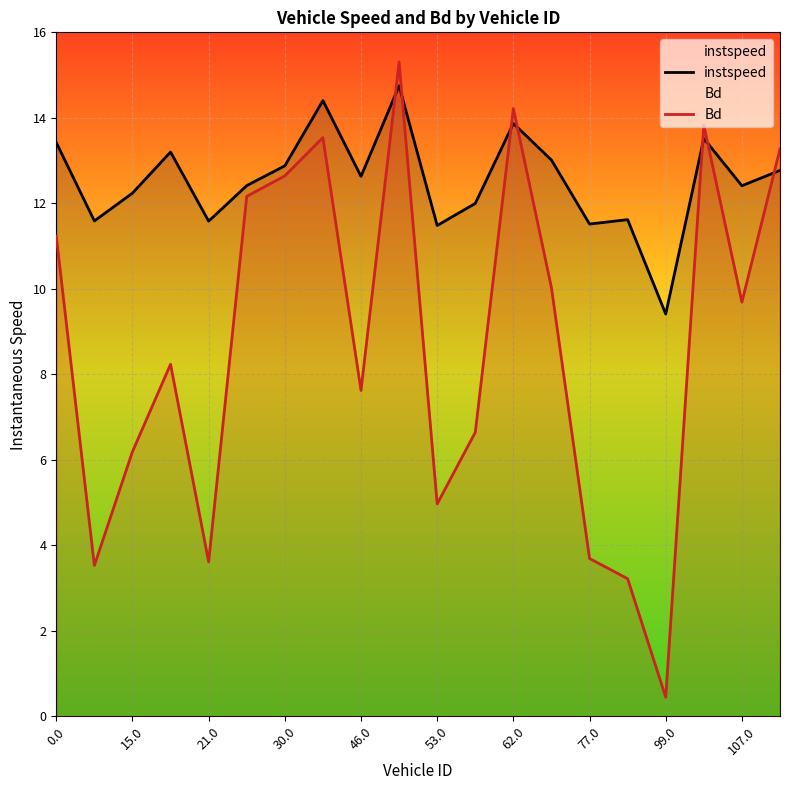

Rank the series by their maximum value, from lowest to highest.

instspeed, Bd